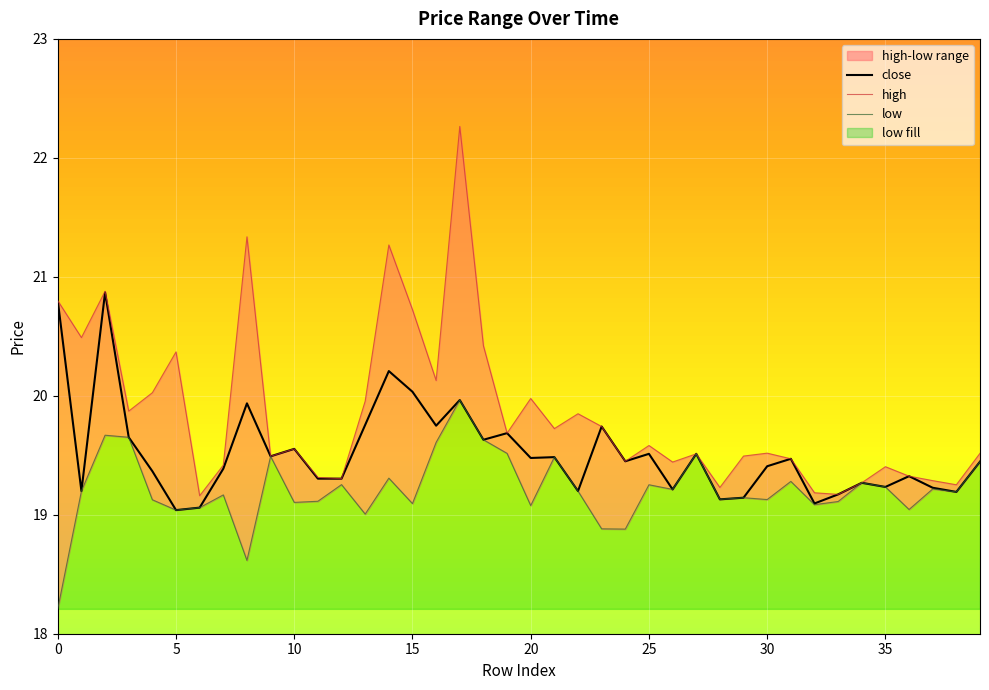

Where is the first local minimum for low?

5